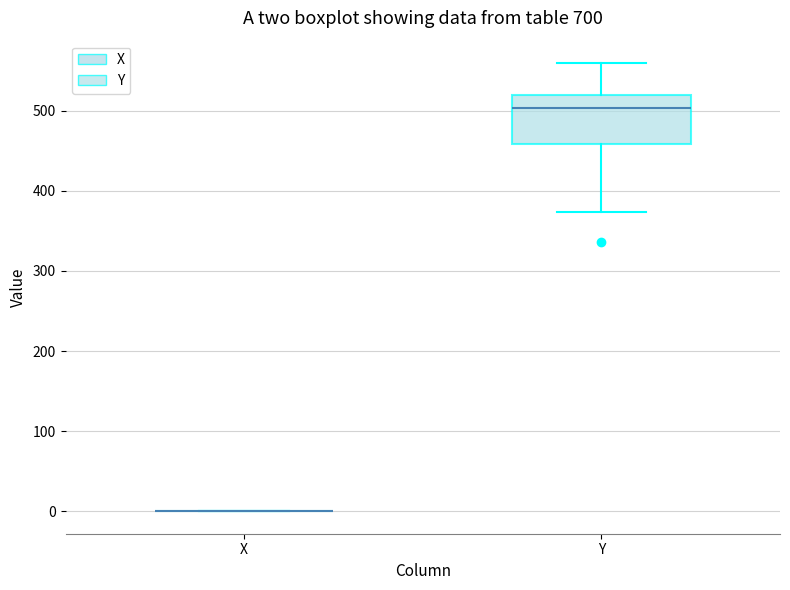

Which box is the tallest, from its lower edge to its upper edge?

Y